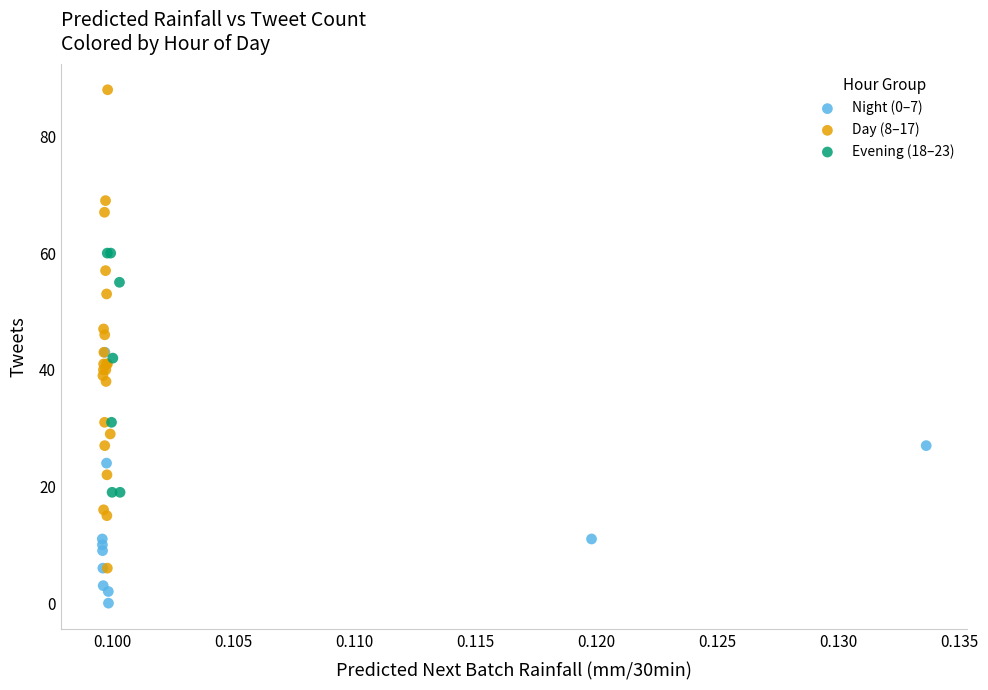

Which series reaches the minimum Y coordinate?

Night (0–7)